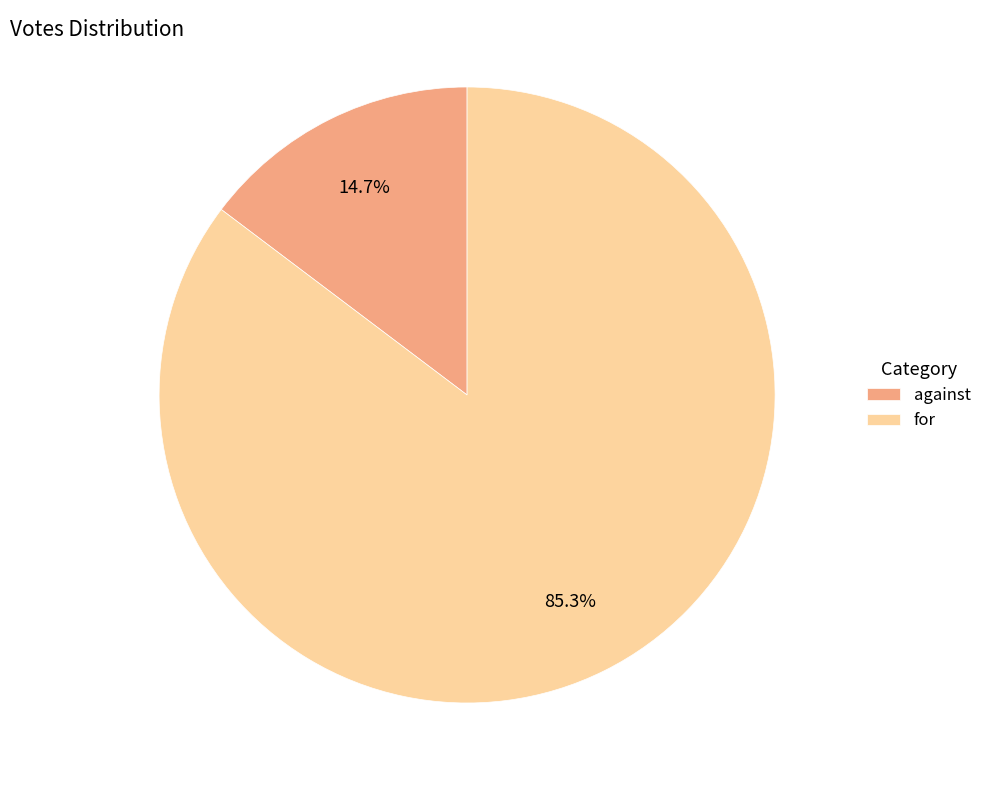

Which slice is the smallest?

against